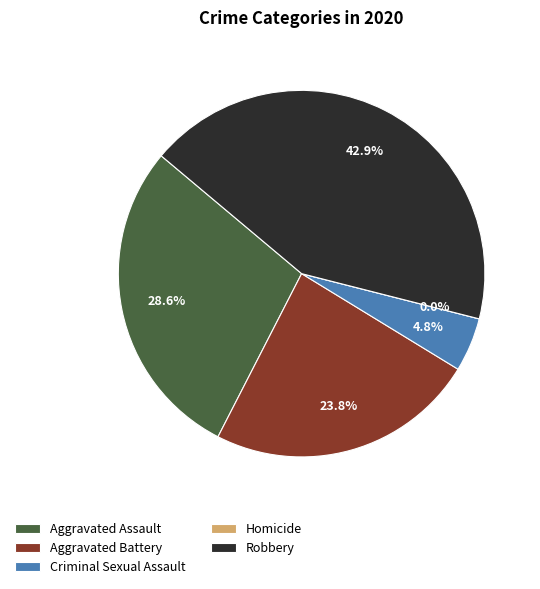

Is it true that Homicide is 1% of the pie?

False